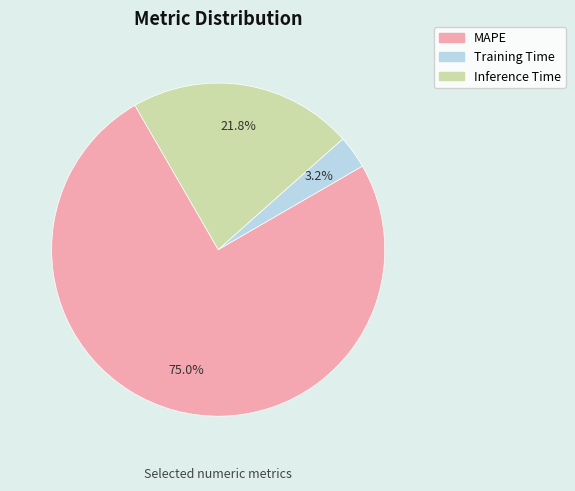

Which category has the smallest portion of the pie?

Training Time